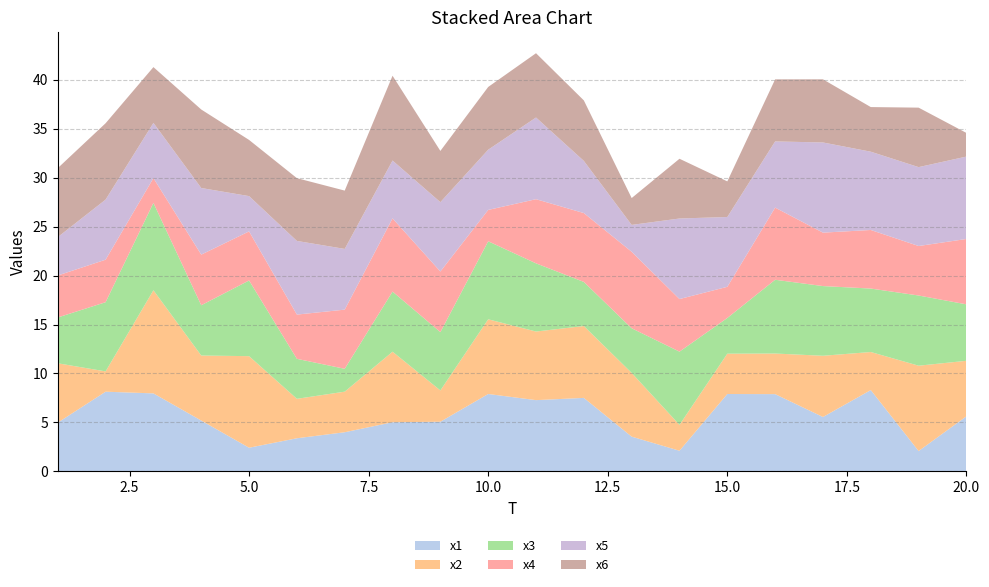

Reading left to right, extract all data points from this chart.

x1: 5.0	8.1	8.0	5.2	2.4	3.4	4.0	5.0	5.1	7.9	7.3	7.5	3.6	2.1	7.9	7.9	5.6	8.3	2.1	5.6
x2: 6.1	2.1	10.5	6.6	9.3	4.0	4.1	7.2	3.2	7.6	7.0	7.3	6.5	2.6	4.1	4.1	6.2	3.9	8.7	5.7
x3: 4.7	7.1	8.9	5.1	7.7	4.1	2.3	6.1	6.0	8.0	7.0	4.5	4.6	7.5	3.6	7.5	7.1	6.5	7.2	5.8
x4: 4.3	4.3	2.5	5.2	5.0	4.5	6.0	7.5	6.2	3.2	6.6	7.0	7.8	5.4	3.2	7.4	5.5	6.0	5.1	6.7
x5: 3.9	6.1	5.6	6.8	3.6	7.5	6.2	5.9	7.1	6.1	8.3	5.3	2.7	8.2	7.1	6.8	9.2	8.0	8.1	8.4
x6: 7.0	7.8	5.7	8.0	5.7	6.4	6.0	8.7	5.2	6.4	6.6	6.2	2.7	6.1	3.6	6.3	6.4	4.6	6.1	2.4